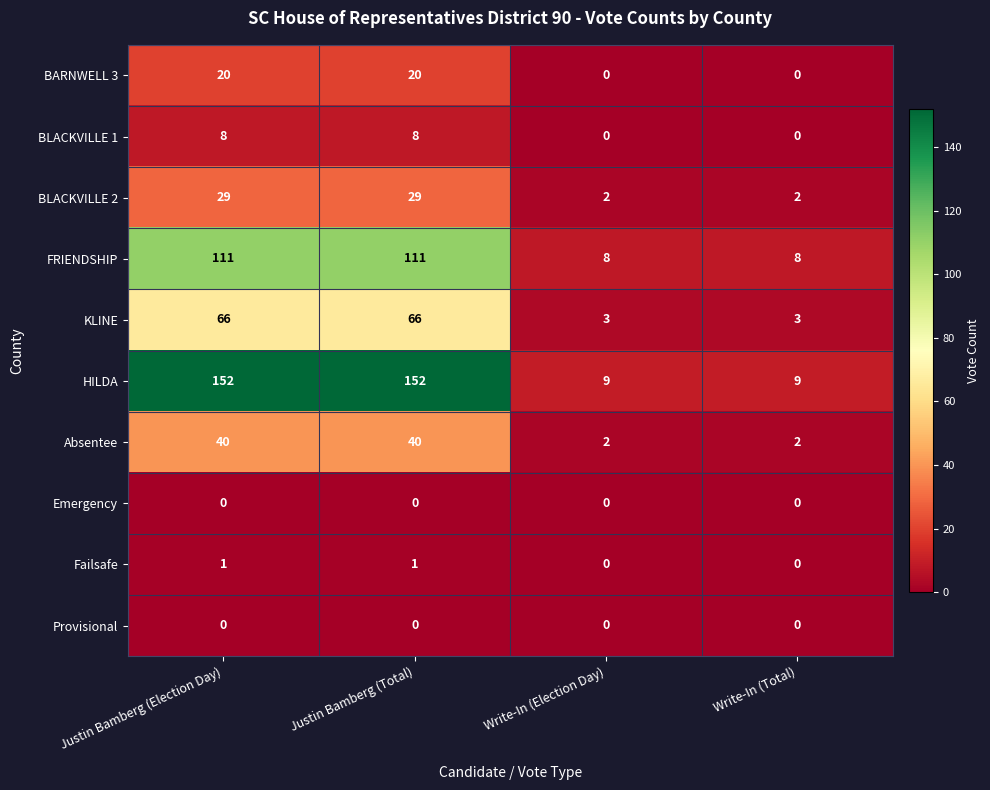

What is the approximate value of FRIENDSHIP at Justin Bamberg (Total)?

111